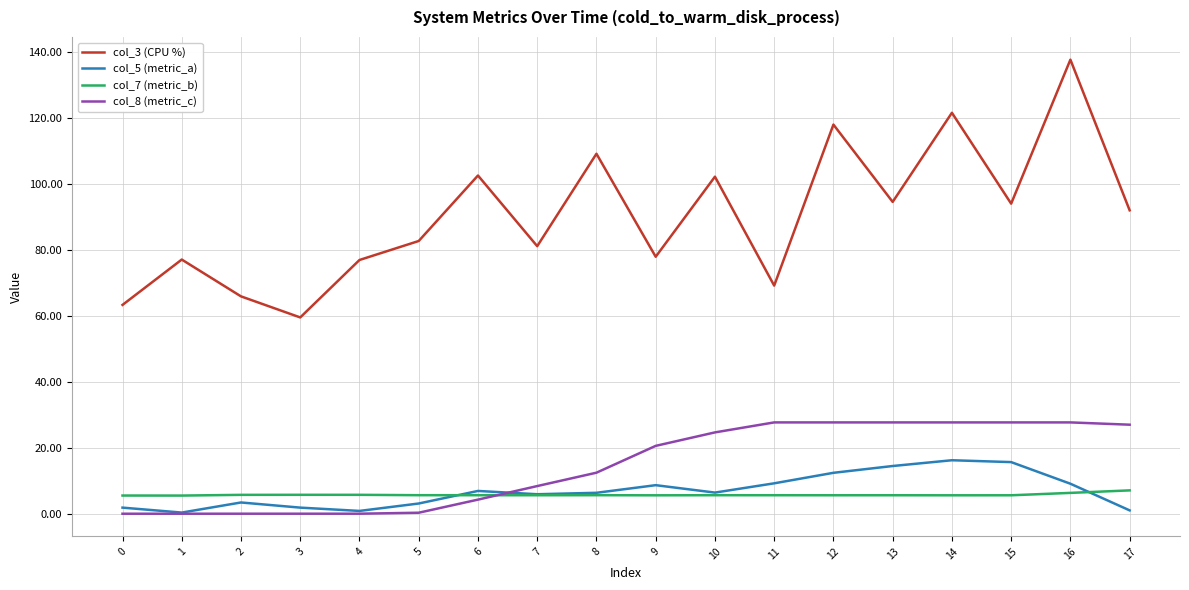

Is it true that col_8 (metric_c) equals 0.3 at 5?

True